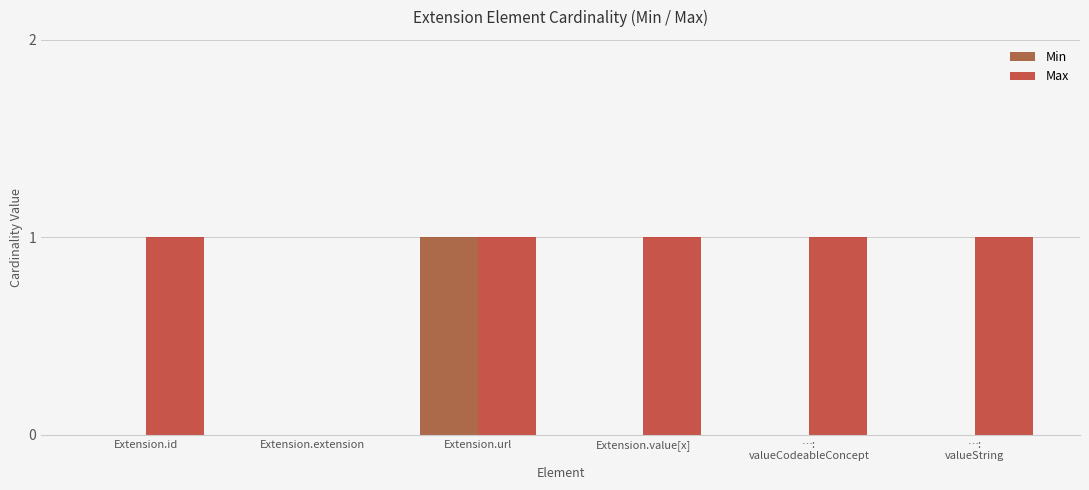

Which series has the largest total across all categories?

Max